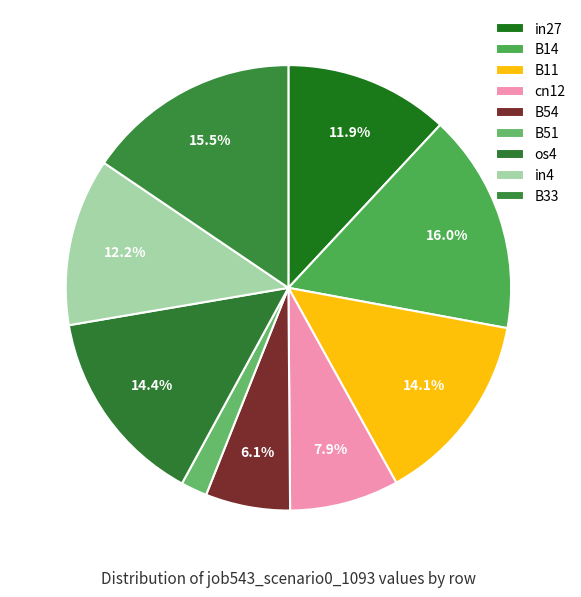

How much of the chart is everything except B51?

98.1%